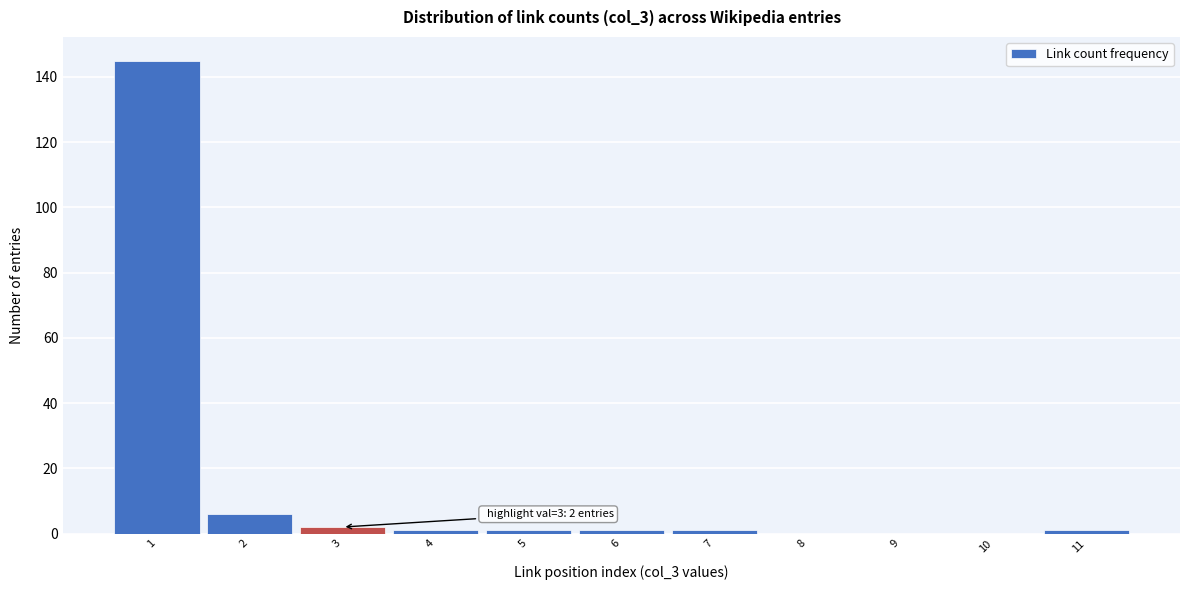

Over which range of the x-axis is the bar tallest?

0.5 to 1.5